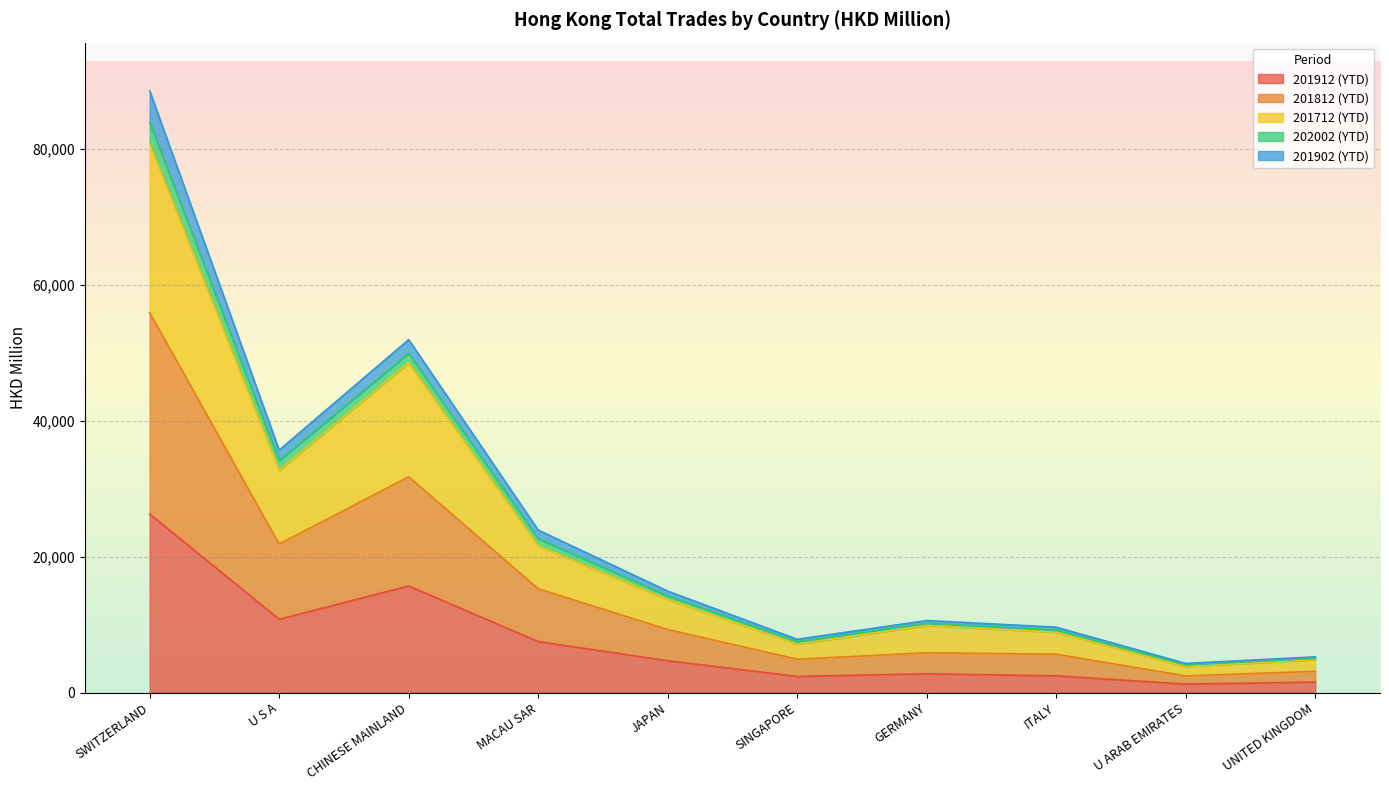

True or false: 201812 (YTD) has more than 1 points higher than both neighbors.

True